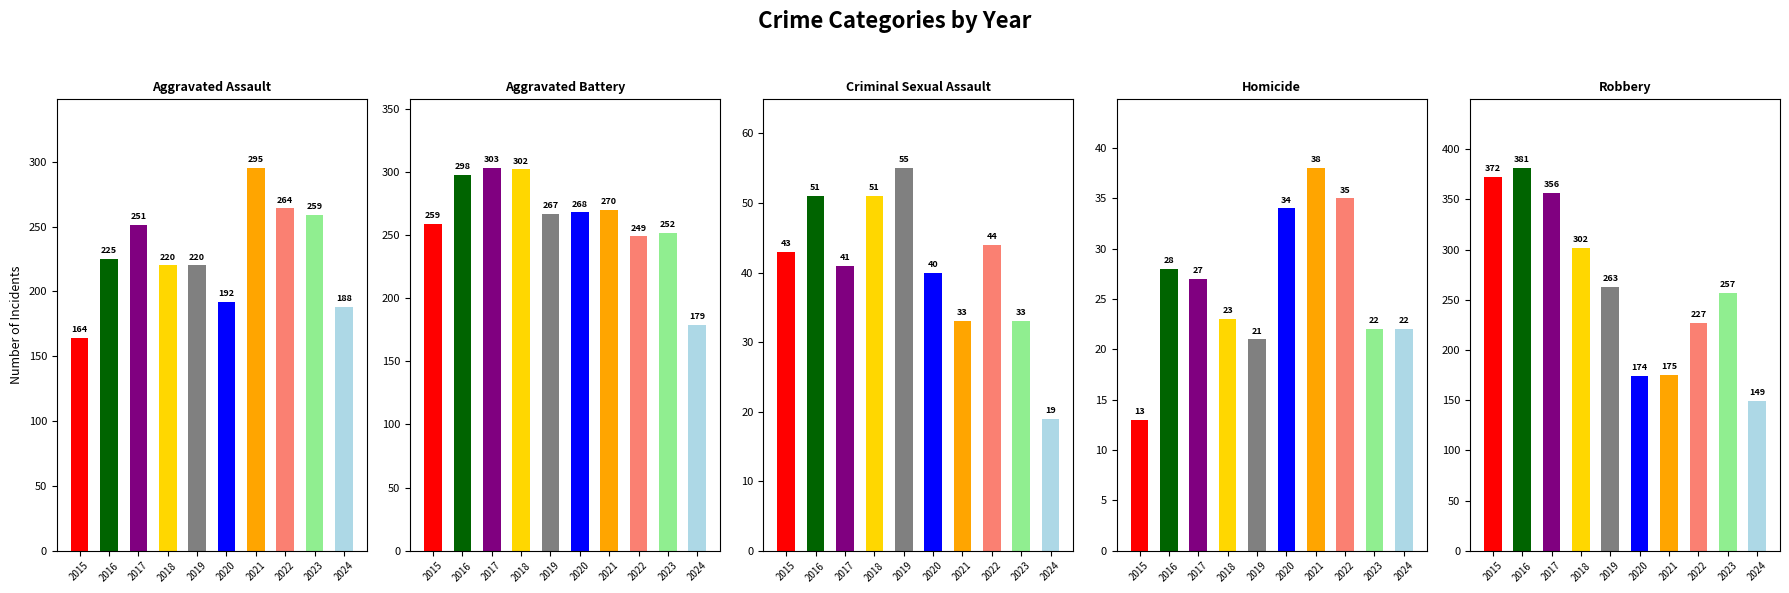

What is the value of the Aggravated Battery bar at the 4th from the left?

302